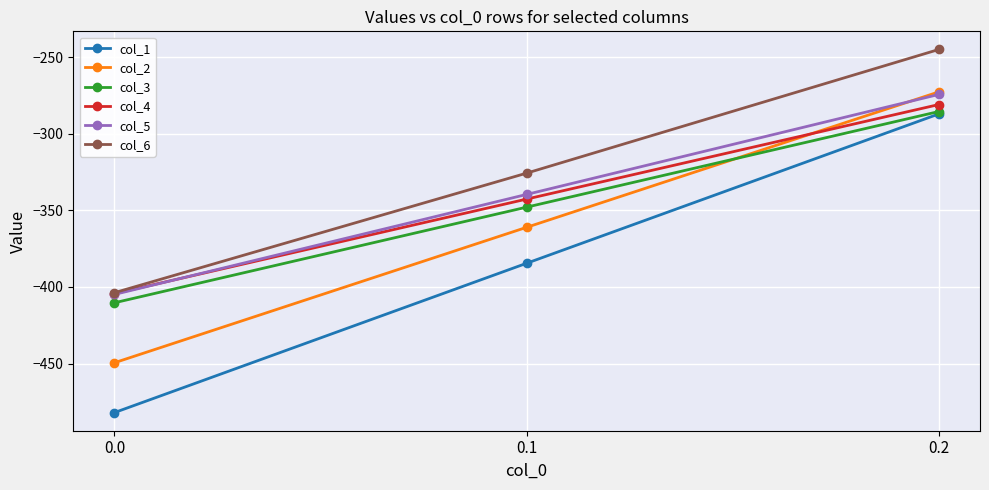

What are all the series names shown in the legend?

col_1, col_2, col_3, col_4, col_5, col_6